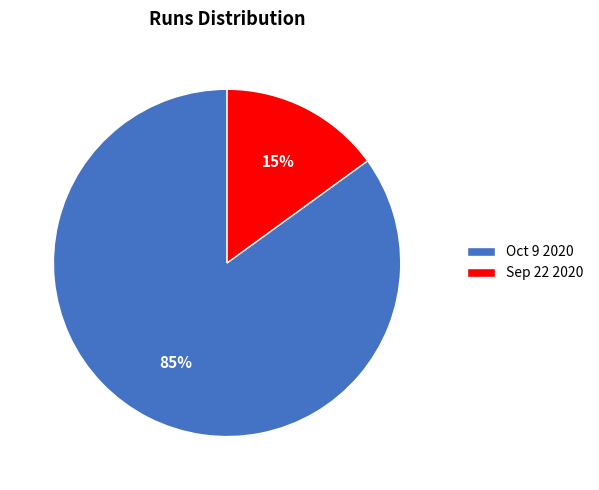

Between Sep 22 2020 and Oct 9 2020, which is larger?

Oct 9 2020